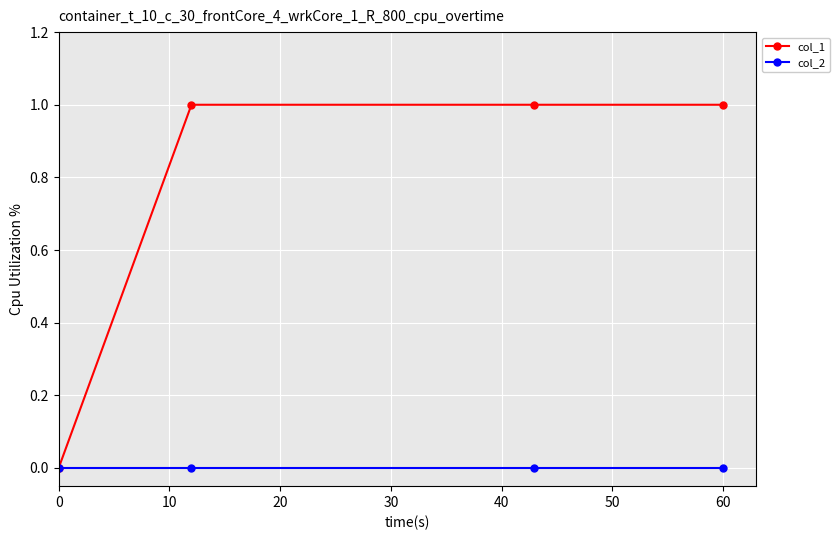

How many lines are shown in the chart?

2